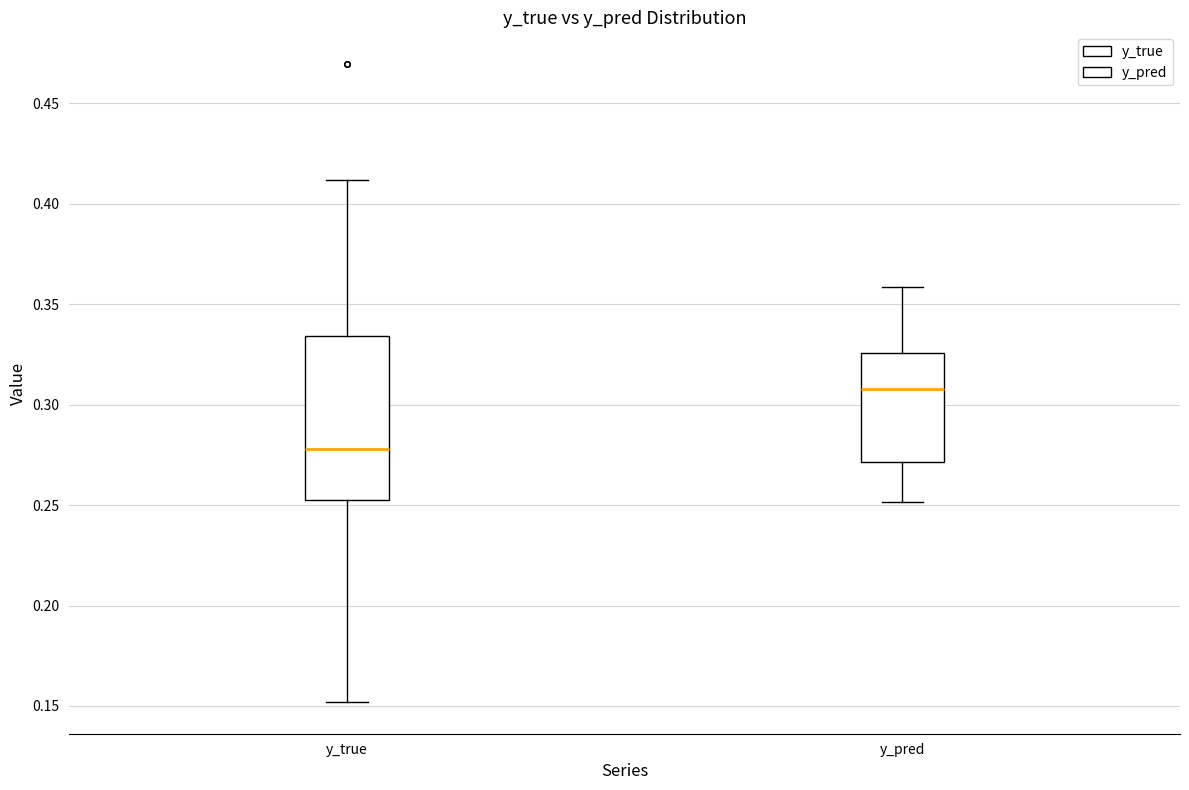

Reading left to right, read every box against the y-axis: the position of its median line, the range the box covers, and the ends of its whiskers. The values are not printed on the chart, so give them approximately, as read against the axis.

y_true: median 0.280, box 0.255 to 0.335, whiskers 0.150 to 0.410
y_pred: median 0.310, box 0.270 to 0.325, whiskers 0.250 to 0.360